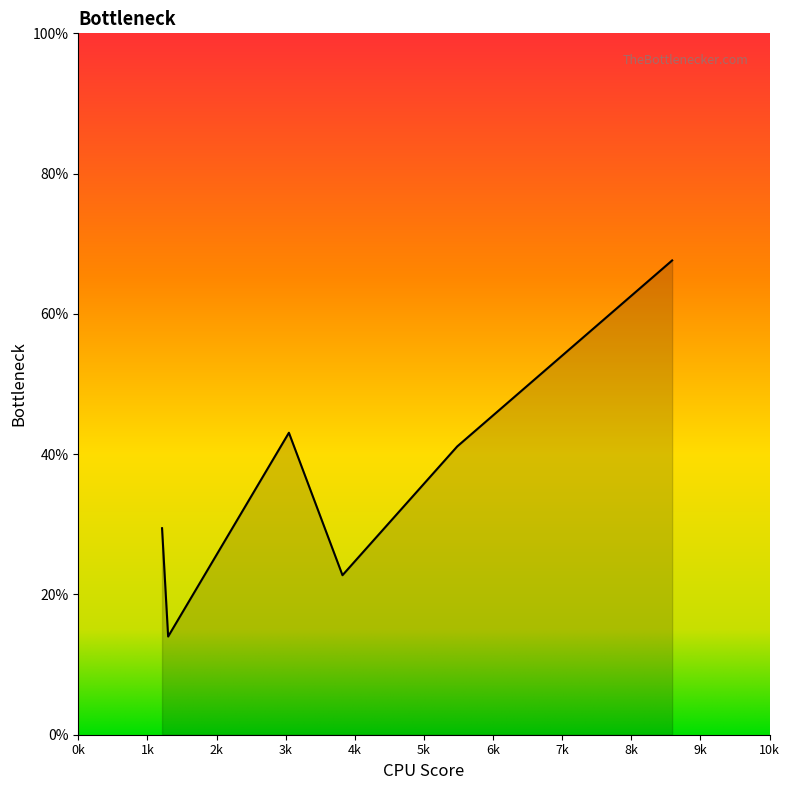

Does the chart display data point markers on the line(s)?

No